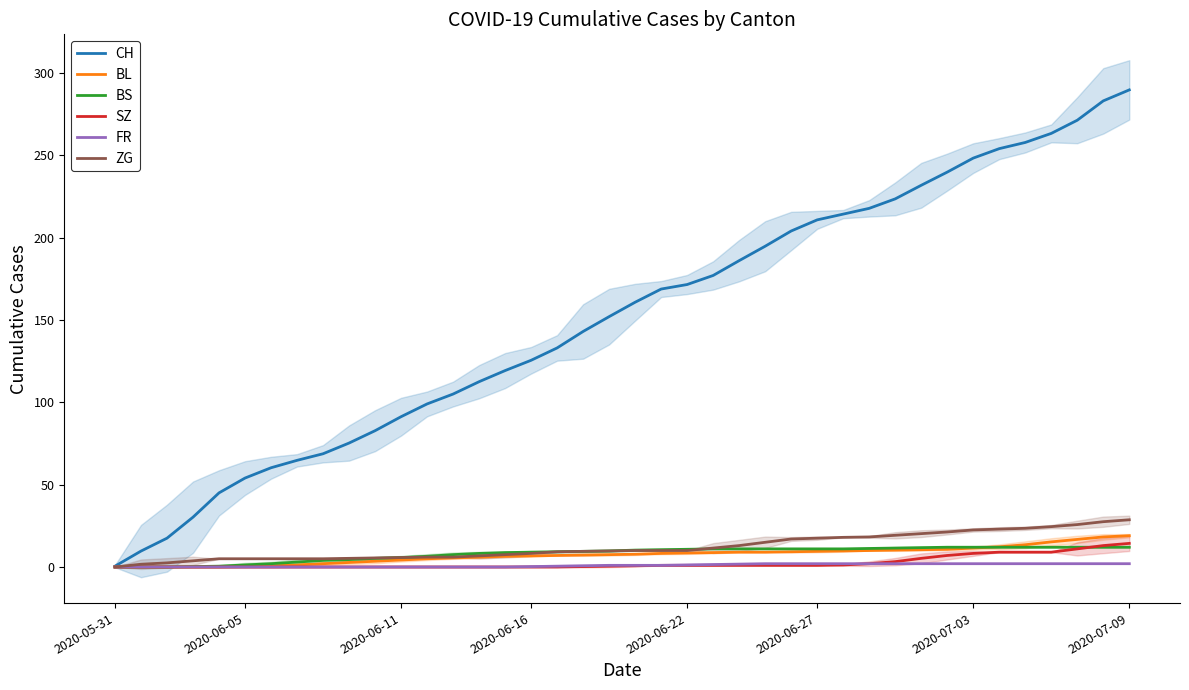

True or false: ZG and FR cross at least once.

False